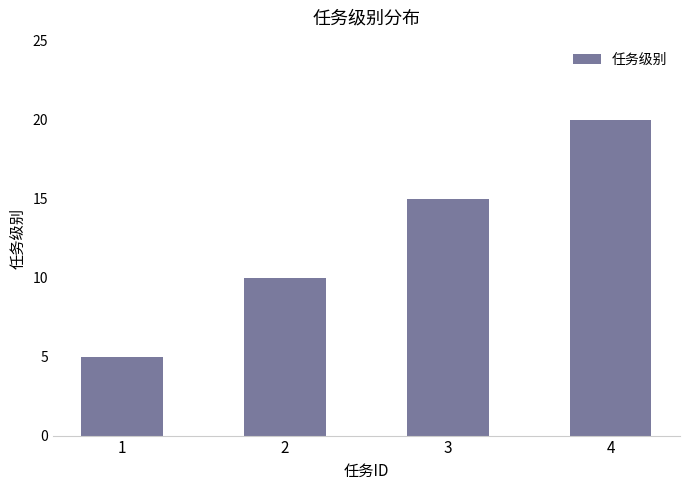

Does the chart contain any negative values?

No